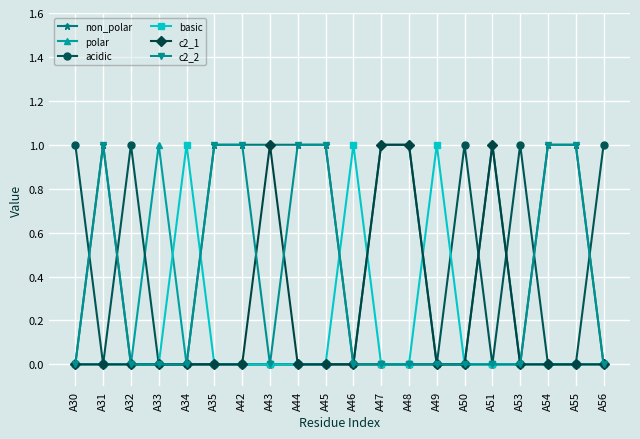

Reading right to left, list all the values displayed in this chart.

non_polar: 0	1	1	0	1	0	0	1	1	0	1	1	1	1	1	0	0	0	1	0
polar: 0	0	0	0	0	0	0	0	0	0	0	0	0	0	0	0	1	0	0	0
acidic: 1	0	0	1	0	1	0	0	0	0	0	0	0	0	0	0	0	1	0	1
basic: 0	0	0	0	0	0	1	0	0	1	0	0	0	0	0	1	0	0	0	0
c2_1: 0	0	0	0	1	0	0	1	1	0	0	0	1	0	0	0	0	0	0	0
c2_2: 0	1	1	0	0	0	0	0	0	0	1	1	0	1	1	0	0	0	1	0